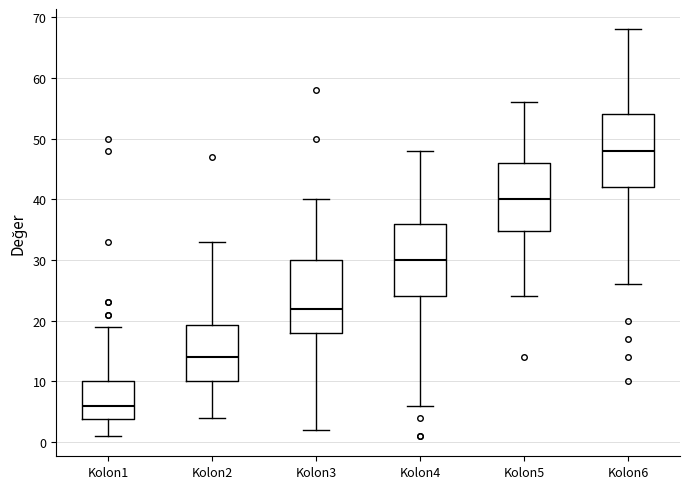

Which box's median line is the lowest?

Kolon1